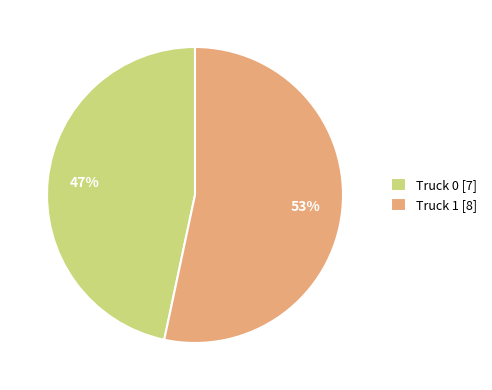

The Truck 0 slice represents 34% of the pie. True or false?

False